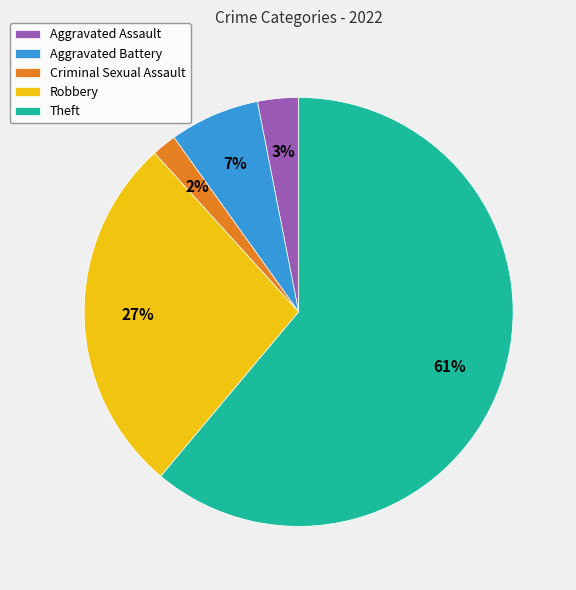

Rank the categories by value from highest to lowest.

Theft, Robbery, Aggravated Battery, Aggravated Assault, Criminal Sexual Assault